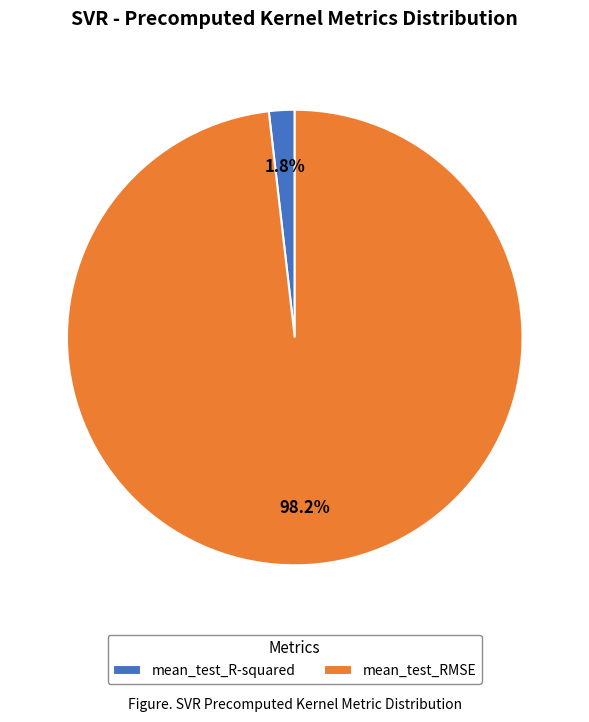

Between mean_test_RMSE and mean_test_R-squared, which is larger?

mean_test_RMSE